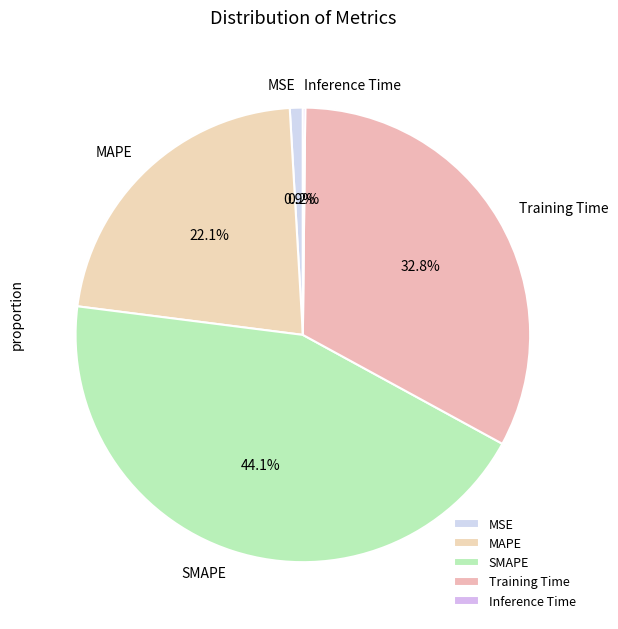

Does Training Time account for over 50% of the chart?

No